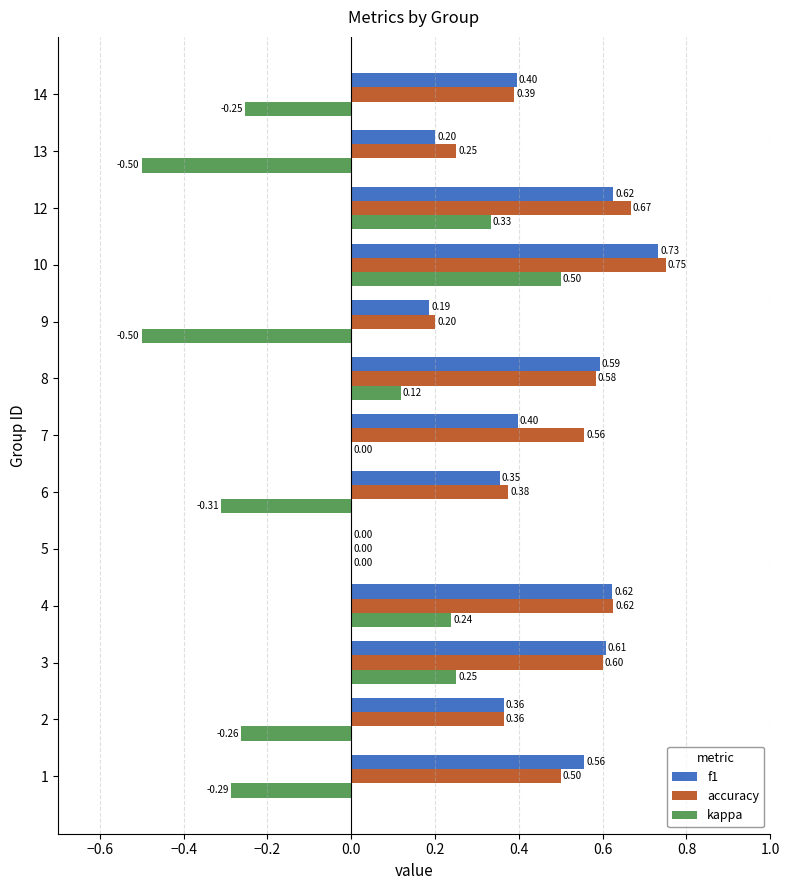

What is the sum of all f1 values?

5.6